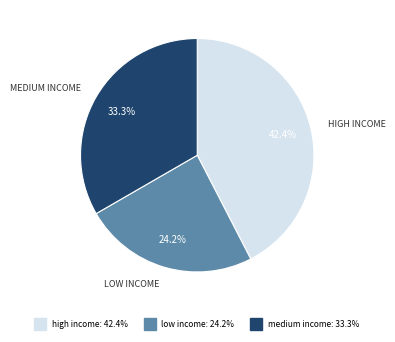

To the nearest percent, what is the difference between the largest and smallest slice percentages?

18%